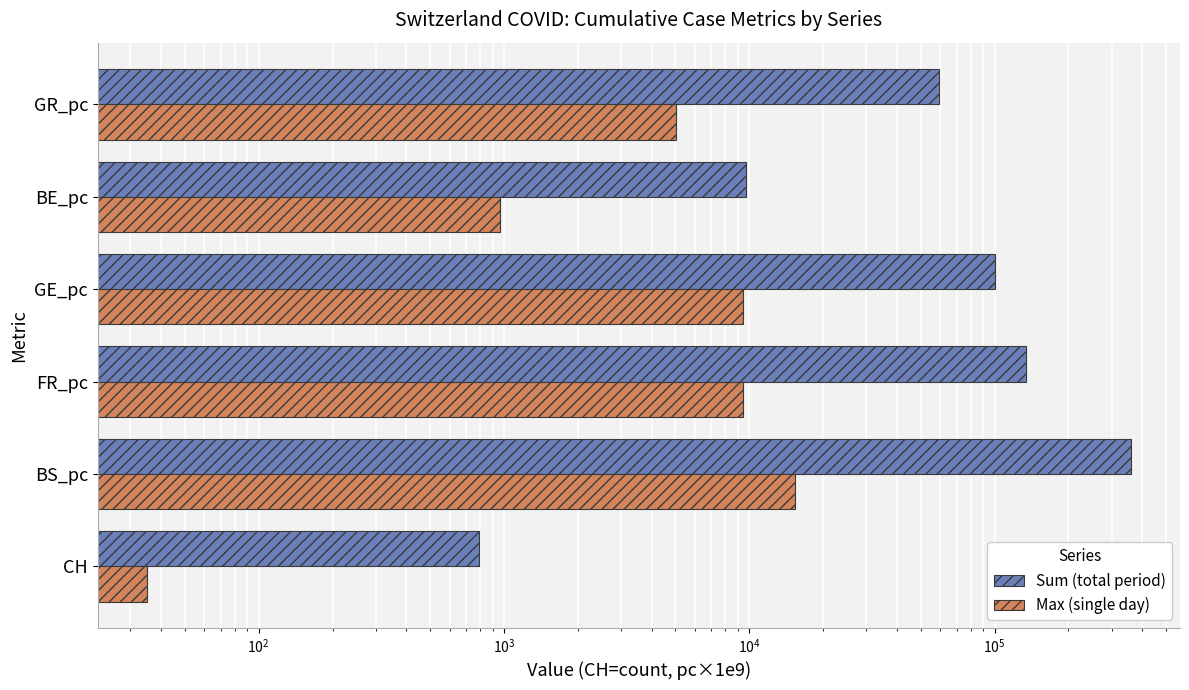

What is the difference between the maximum and minimum values in the Max (single day) series?

15368.1